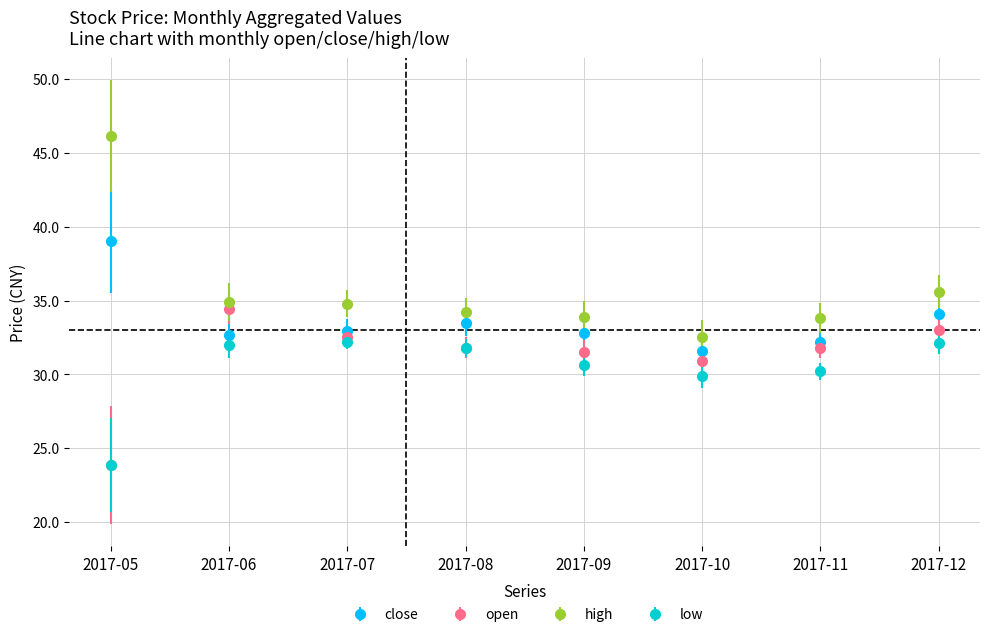

Which series changed the most between 2017-08 and 2017-11?

low